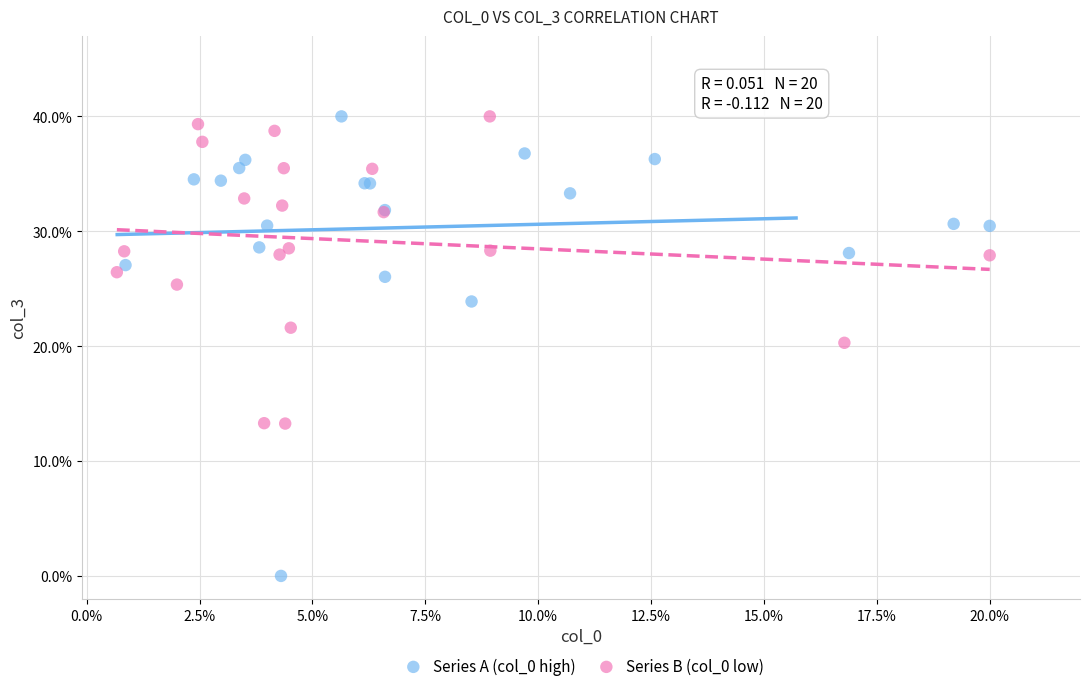

Which series reaches the minimum Y coordinate?

Series A (col_0 high)